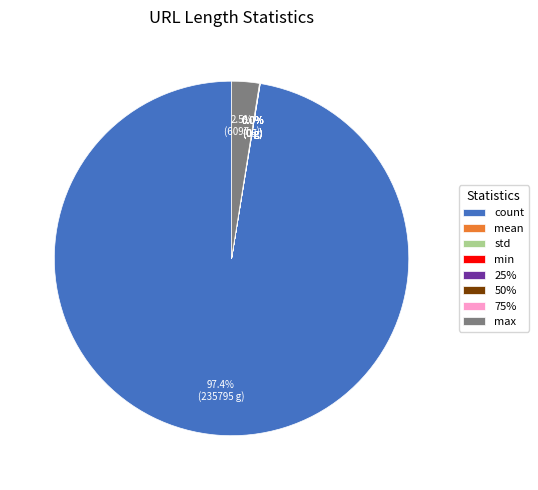

Which slice represents more than half of the pie?

count